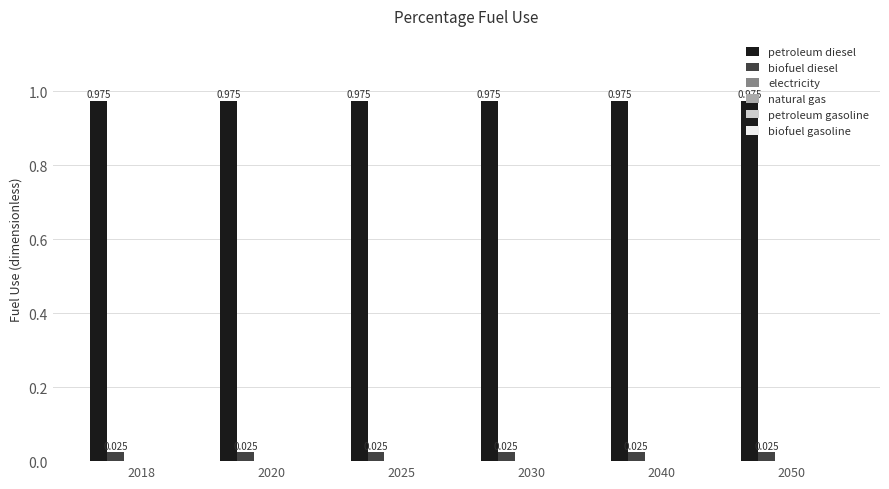

Rank the series by their average value, from highest to lowest.

petroleum diesel, biofuel diesel